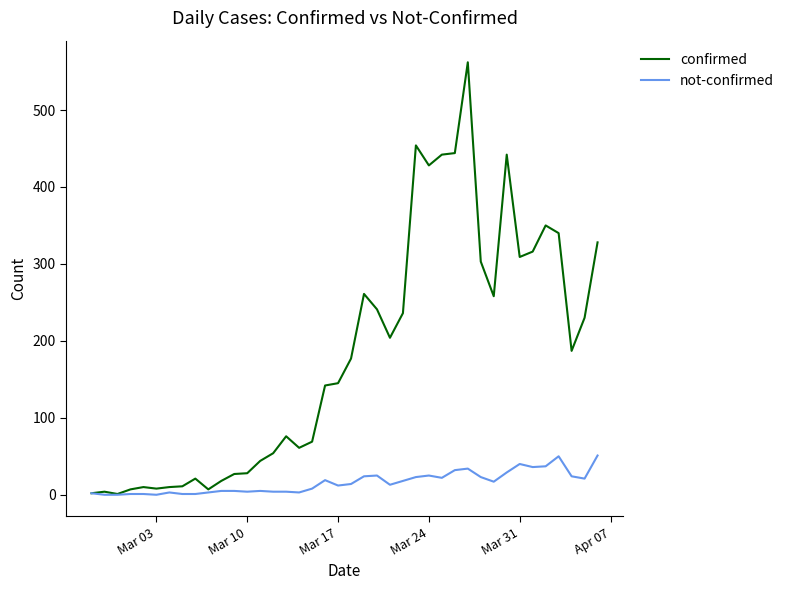

List the series in order of their overall mean, highest first.

confirmed, not-confirmed